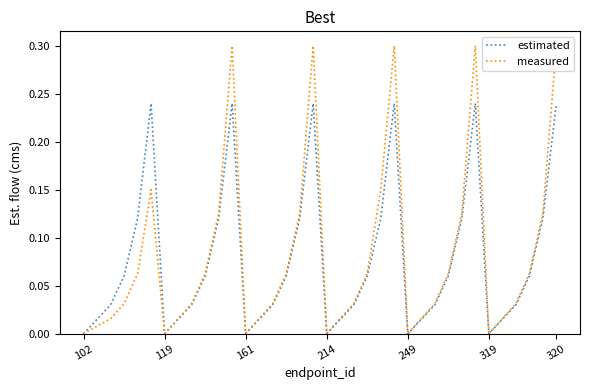

List the series in order of their peak value, highest first.

measured, estimated